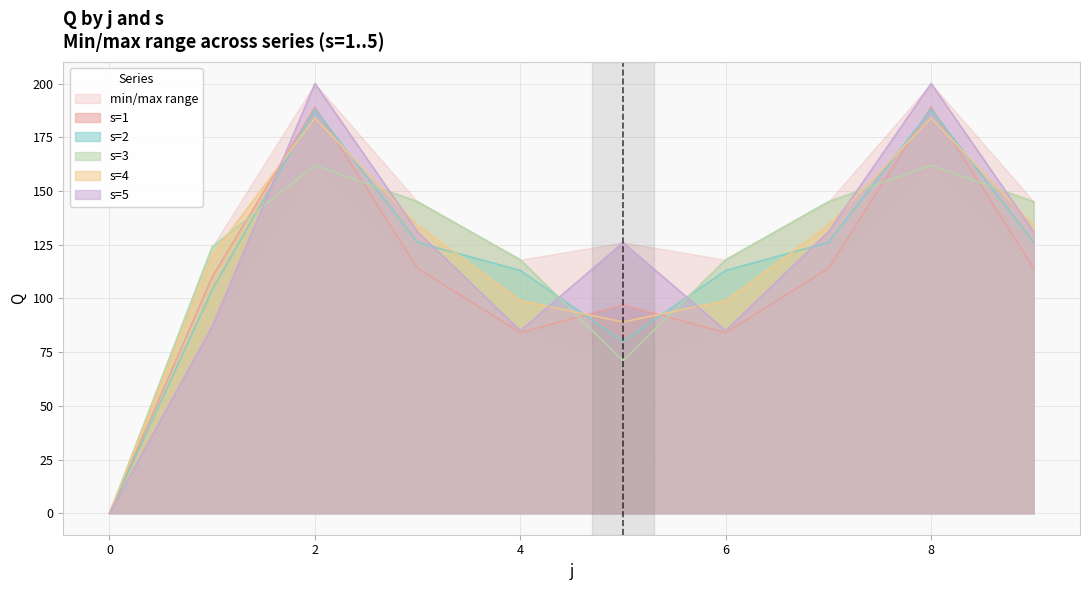

The s=1 series shows 114 at 3. True or false?

True